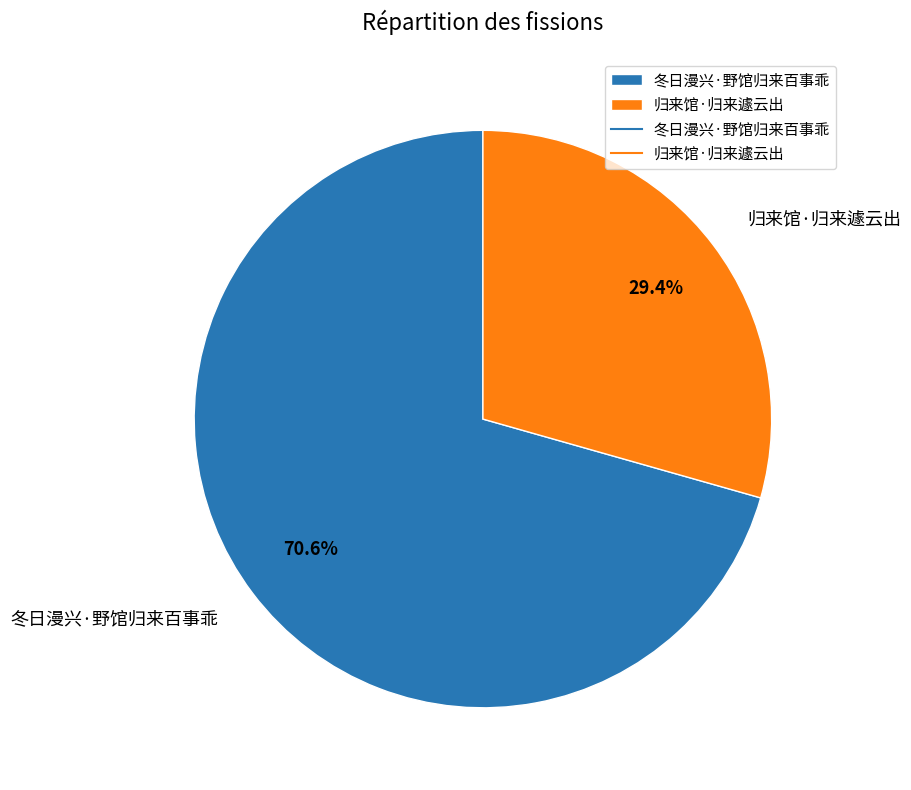

To the nearest percent, what percentage of the pie is 归来馆·归来遽云出?

29%